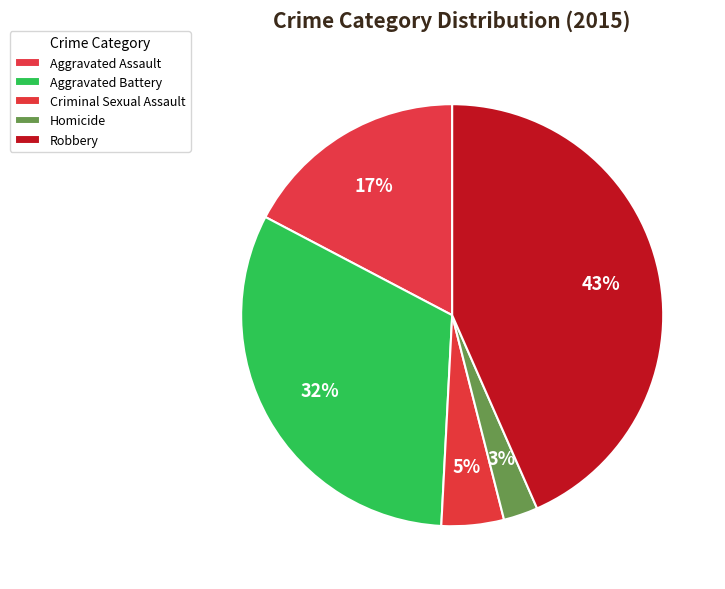

How much of the chart is everything except Aggravated Assault?

82.7%